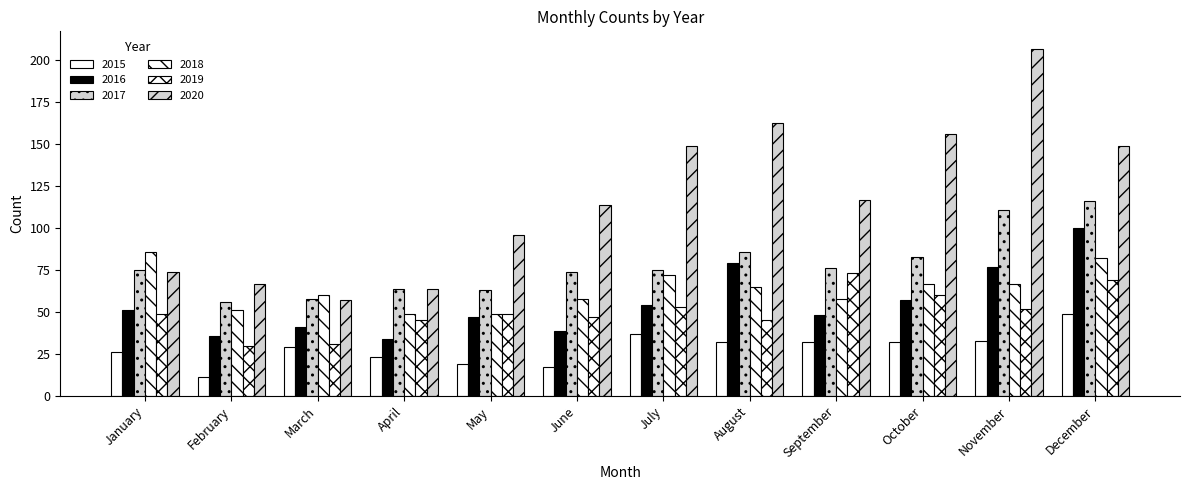

Does the chart contain any negative values?

No